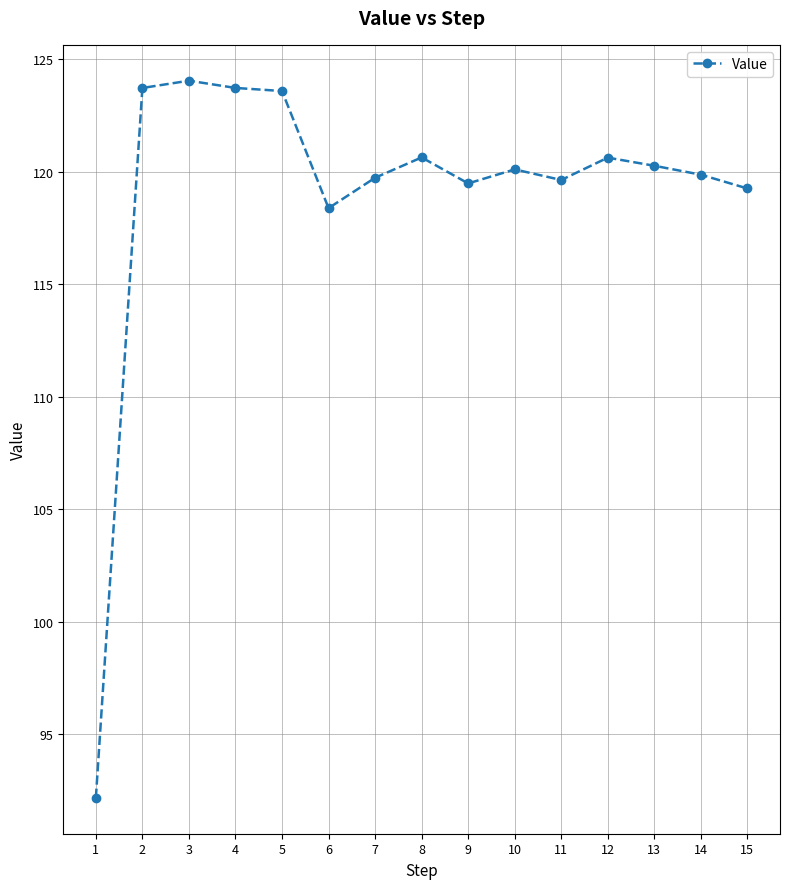

Is it true that the value at 14 is 119.9?

True